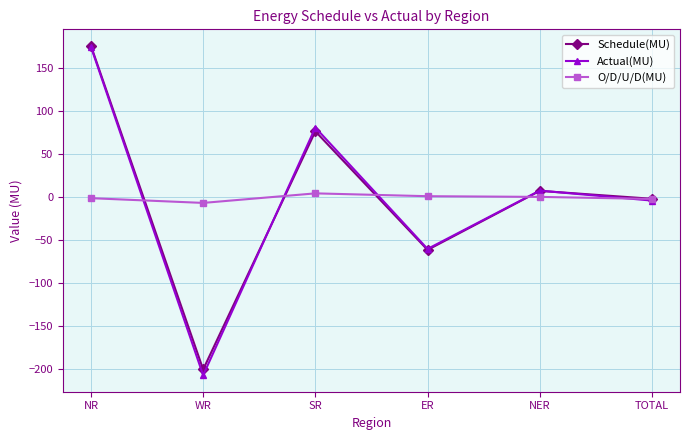

Is the value of Actual(MU) at ER greater than the value of O/D/U/D(MU) at ER?

No